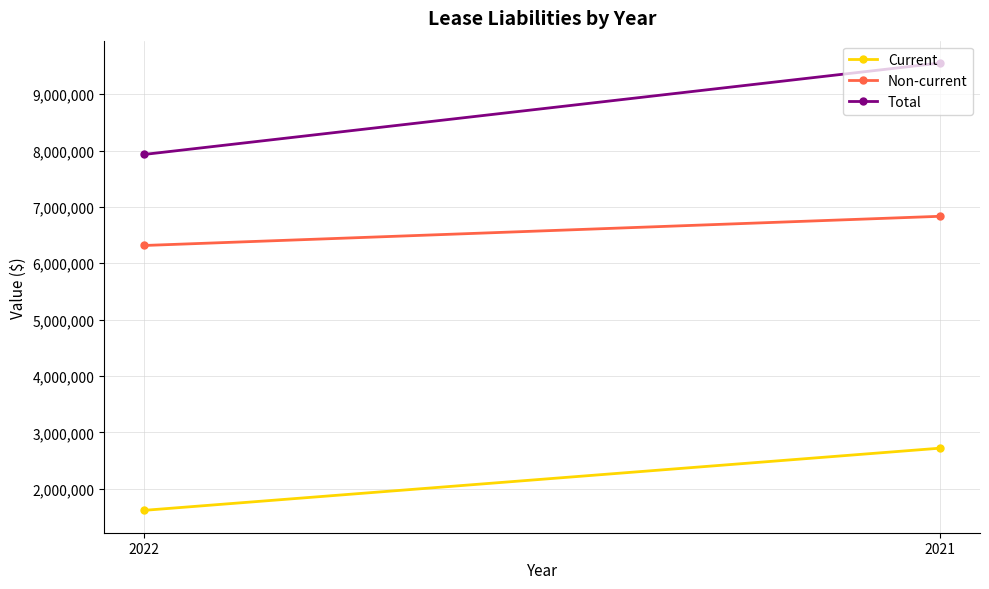

Rank the series by their maximum value, from lowest to highest.

Current, Non-current, Total